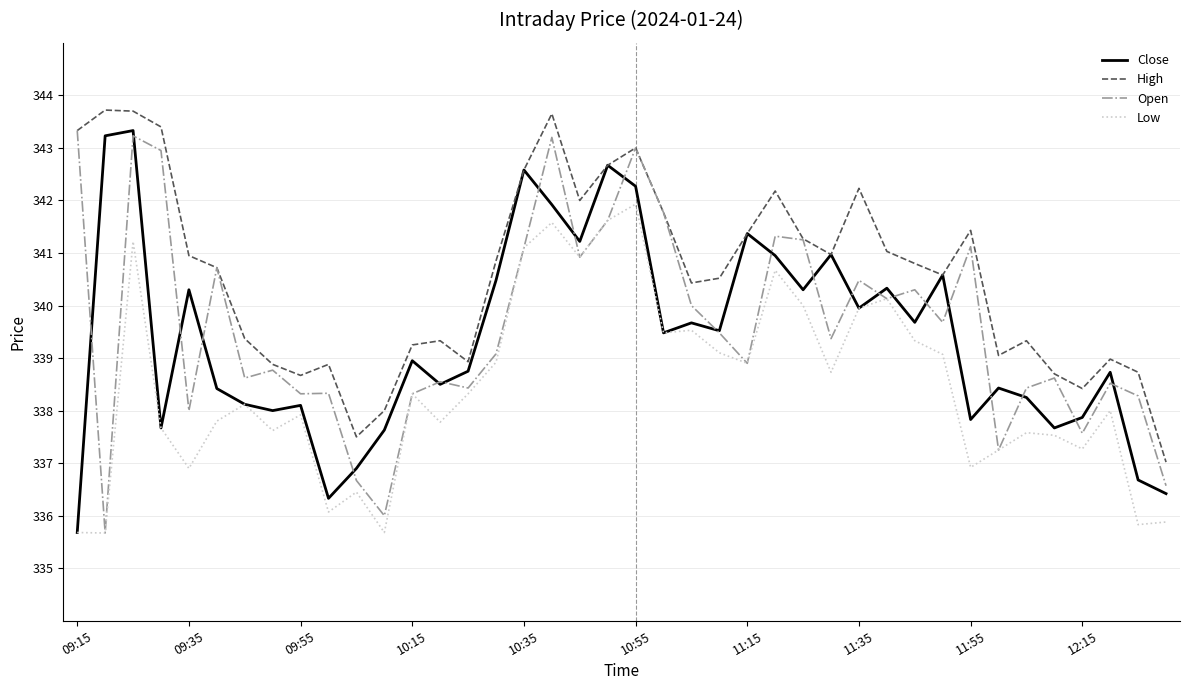

Which series has the largest total across all categories?

High